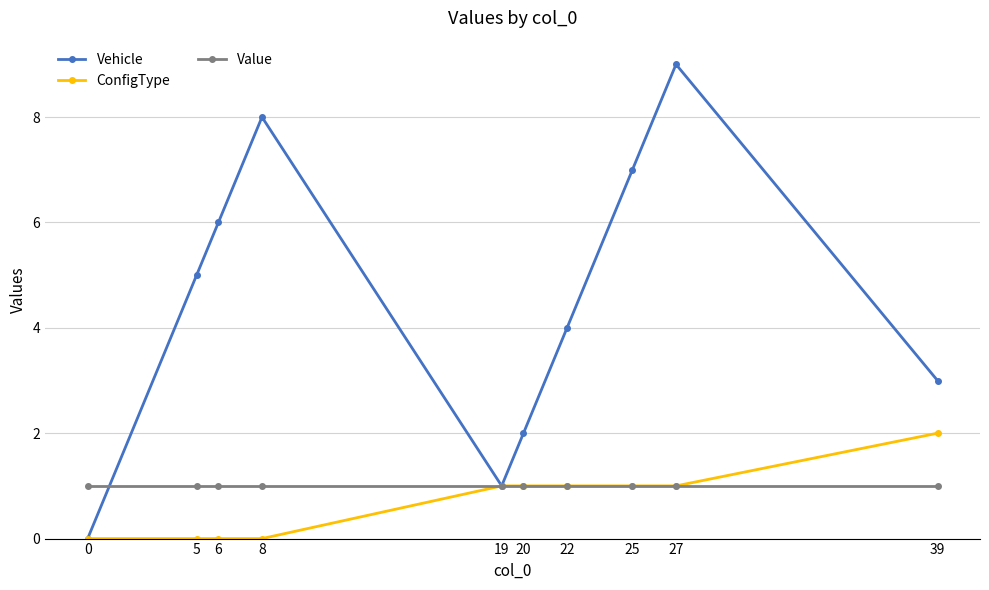

What is the total value across all series at 27?

11